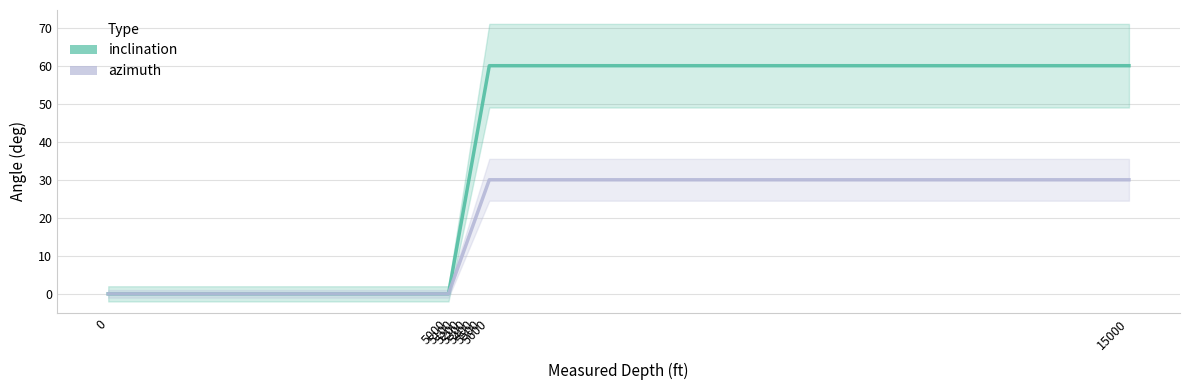

True or false: inclination and azimuth intersect in this chart.

False